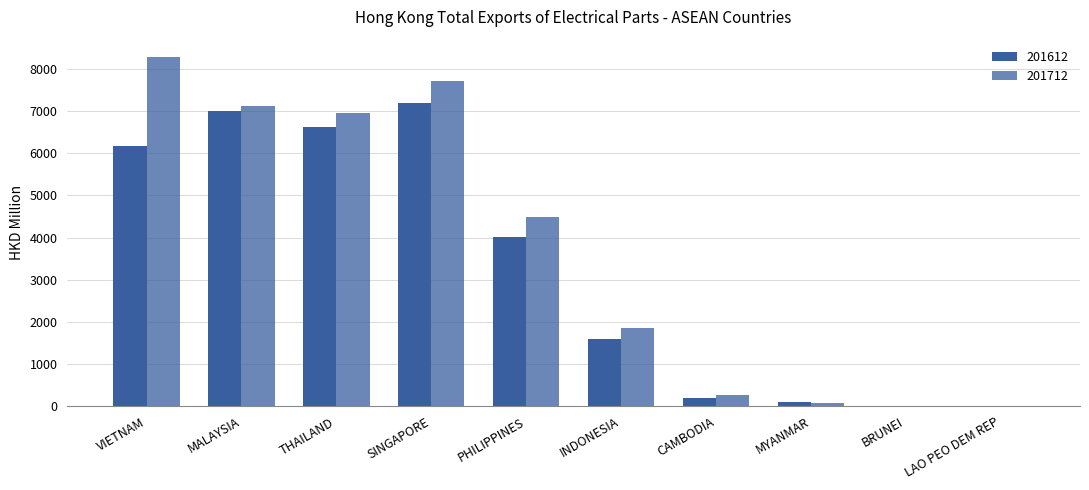

Is it true that 201612 equals 6737.4 at PHILIPPINES?

False